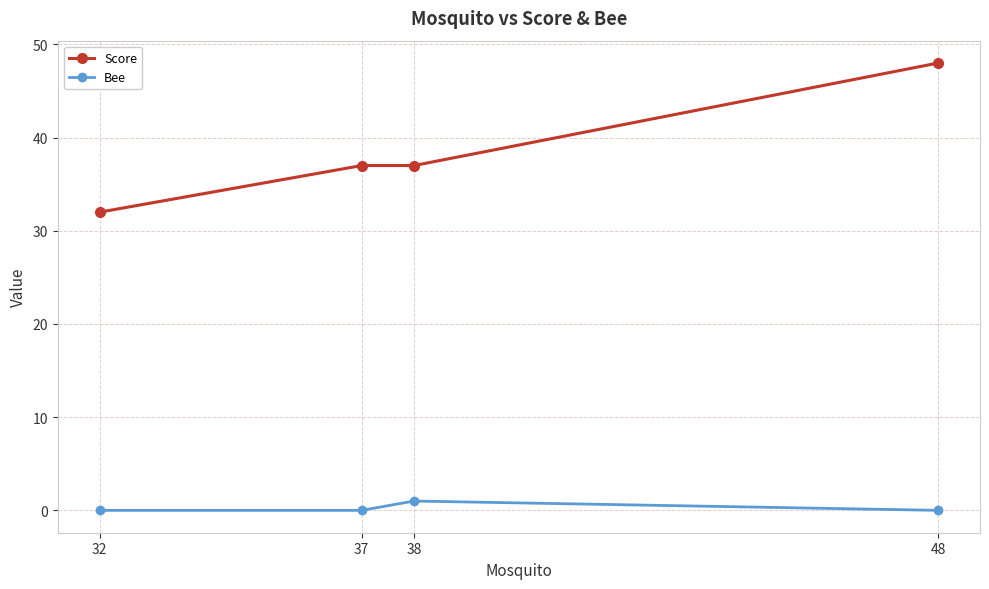

How many Score values are between 37 and 48?

3